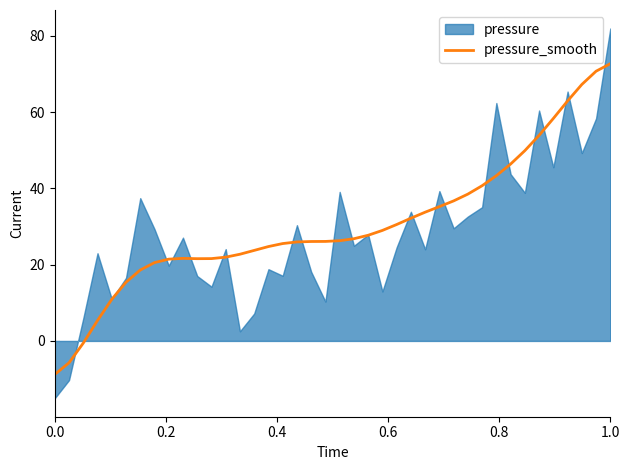

What is the minimum value for pressure_smooth?

-8.8